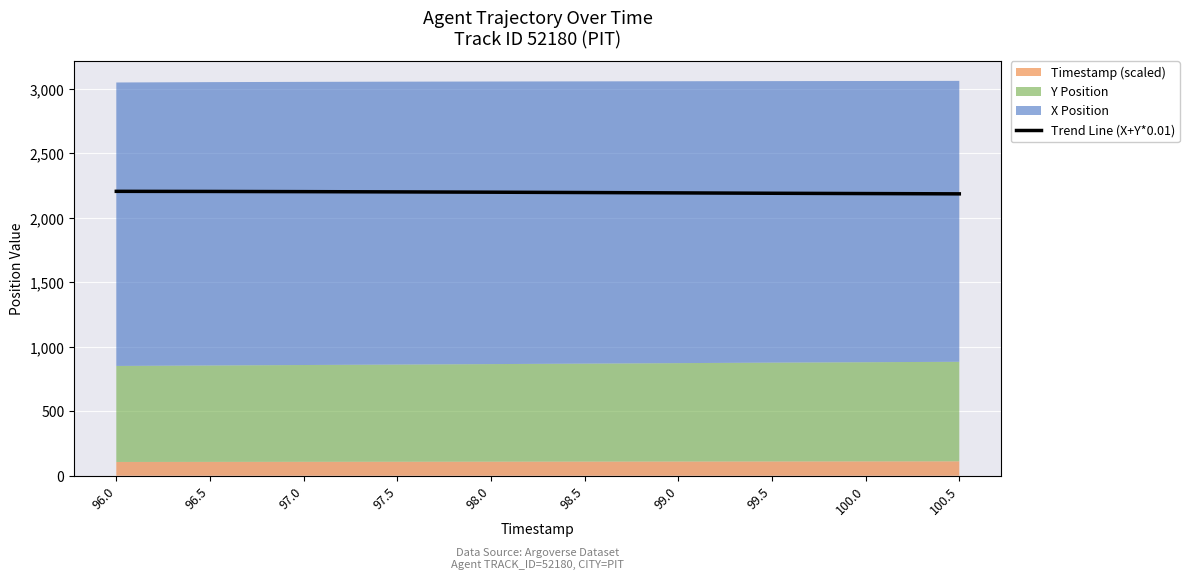

True or false: the data has more than 0 interior local peaks.

False